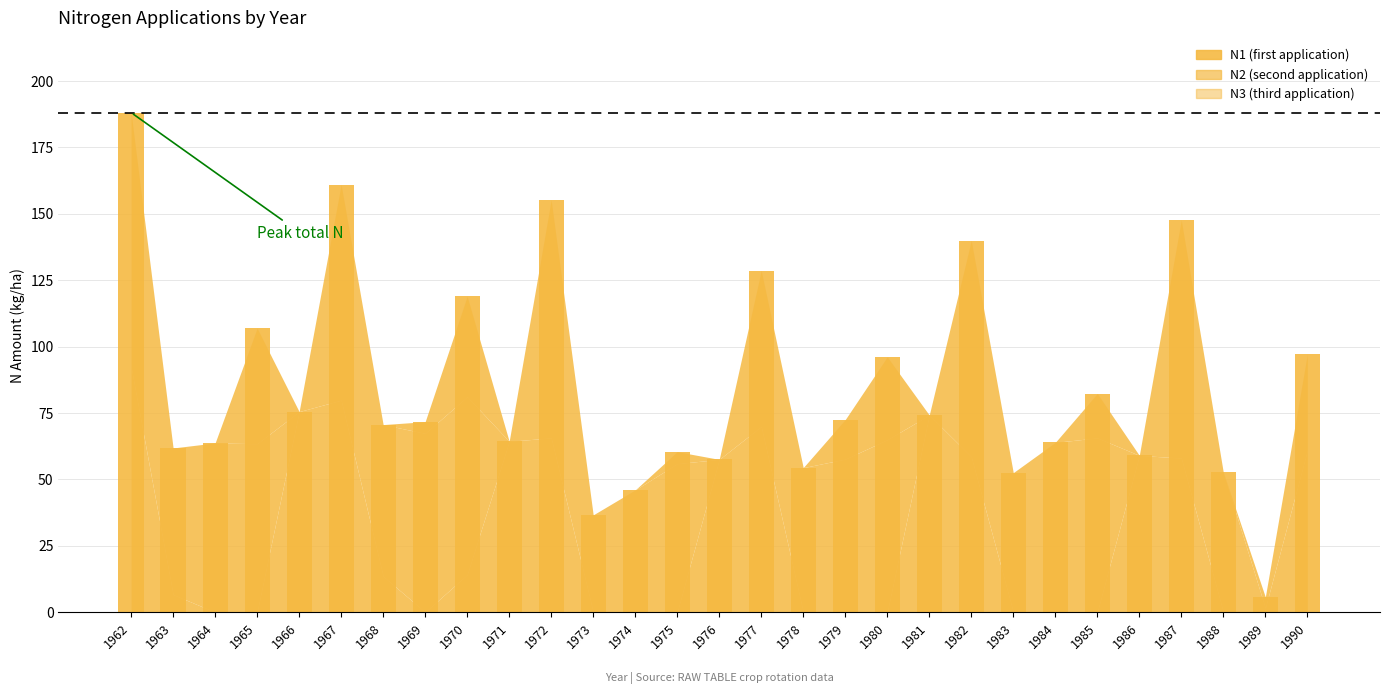

List the series in order of their peak value, lowest first.

N3, N1, N2